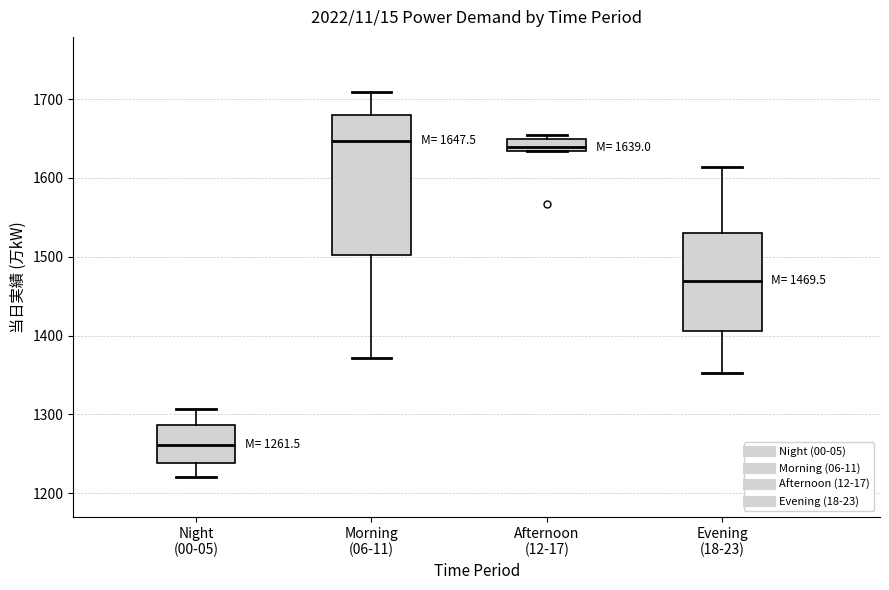

Comparing the boxes themselves (not the whiskers), which one is the tallest?

Morning (06-11)